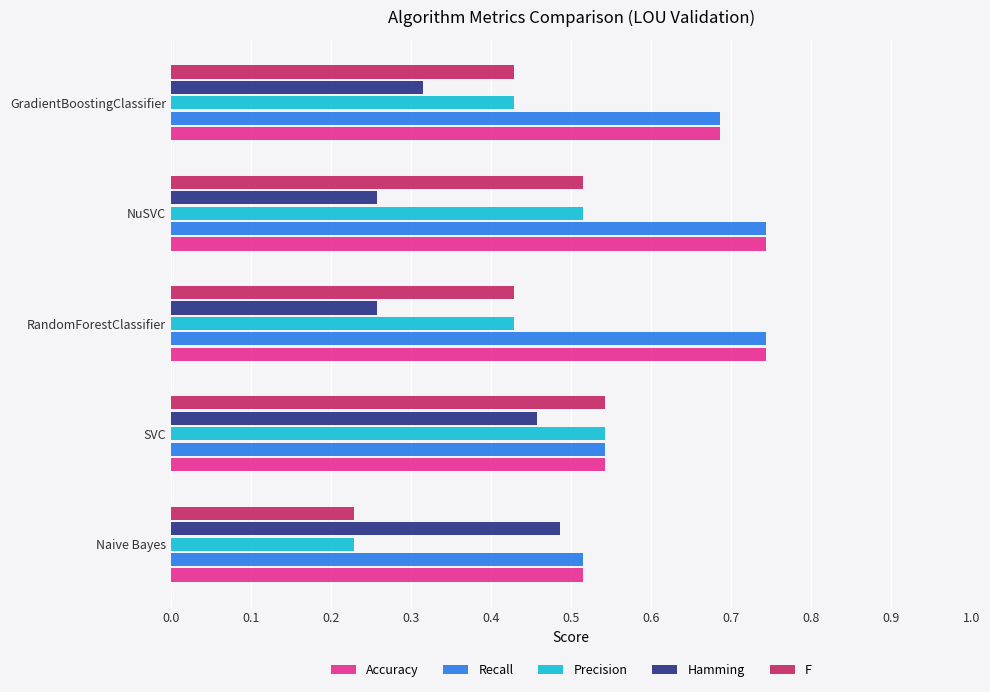

Count the F values in the range 0 to 1.

5